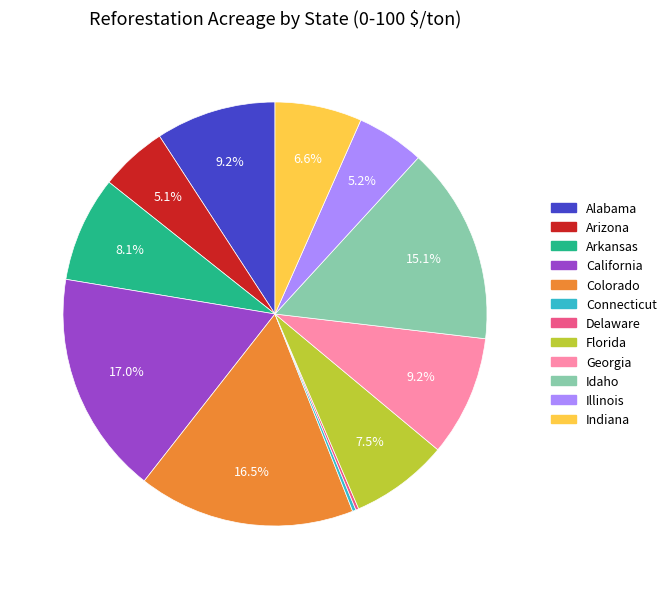

Between Arizona and Idaho, which is larger?

Idaho